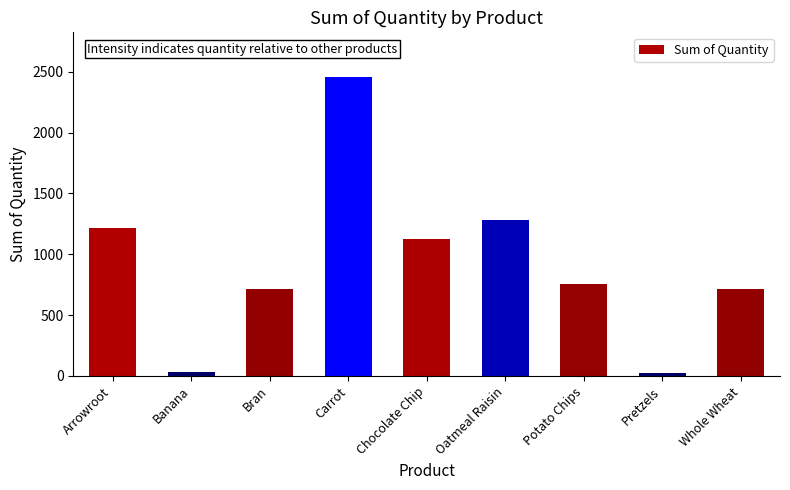

What is the sum of all values?

8325